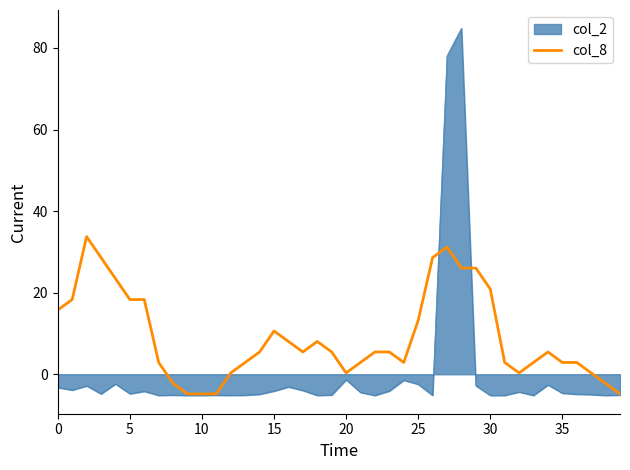

What is the minimum value for col_8?

-4.8